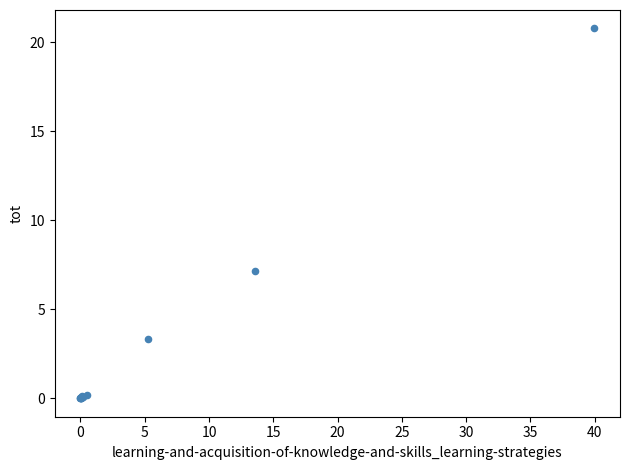

What Y value in the scatter plot is closest to 10?

7.1